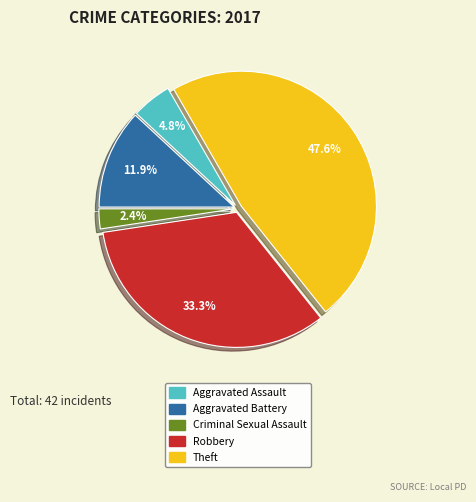

The Criminal Sexual Assault slice represents 2% of the pie. True or false?

True